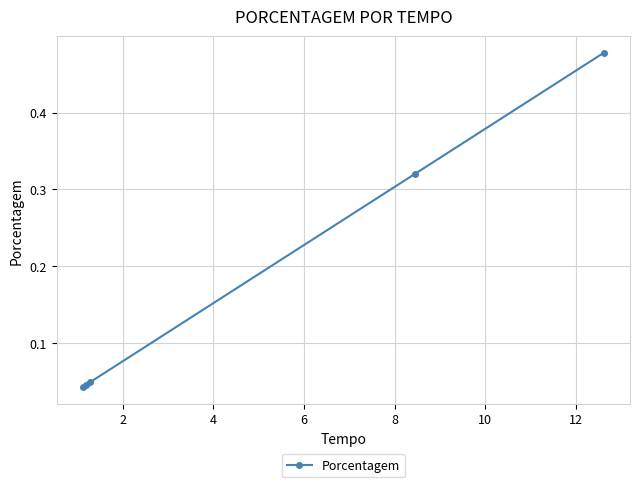

True or false: there are more than 1 points higher than both neighbors.

False